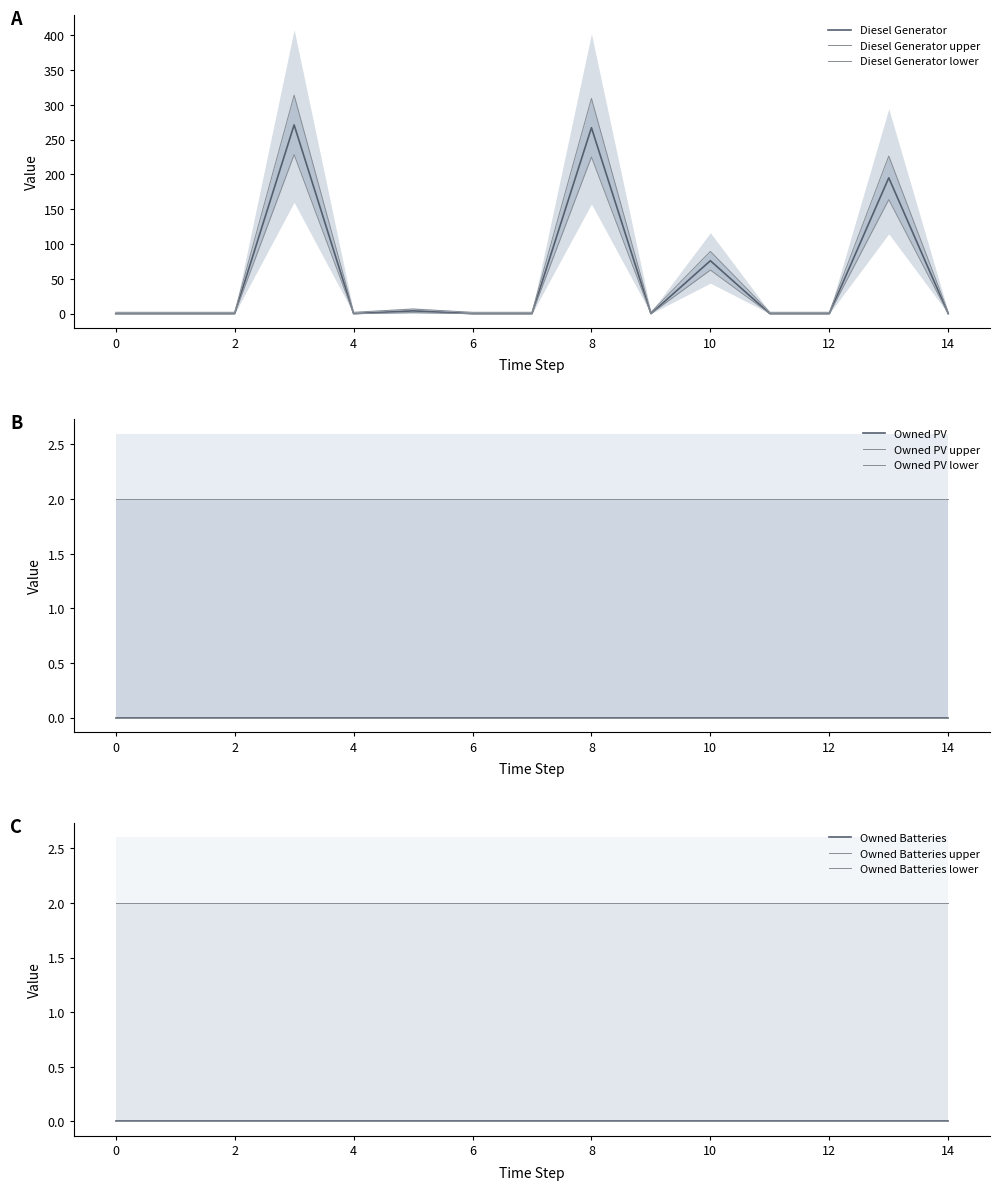

Reading left to right, transcribe all the data shown in this chart.

Diesel Generator: 0	0	0	271	0	4	0	0	267	0	76	0	0	195	0
Owned PV: 0	0	0	0	0	0	0	0	0	0	0	0	0	0	0
Owned Batteries: 0	0	0	0	0	0	0	0	0	0	0	0	0	0	0